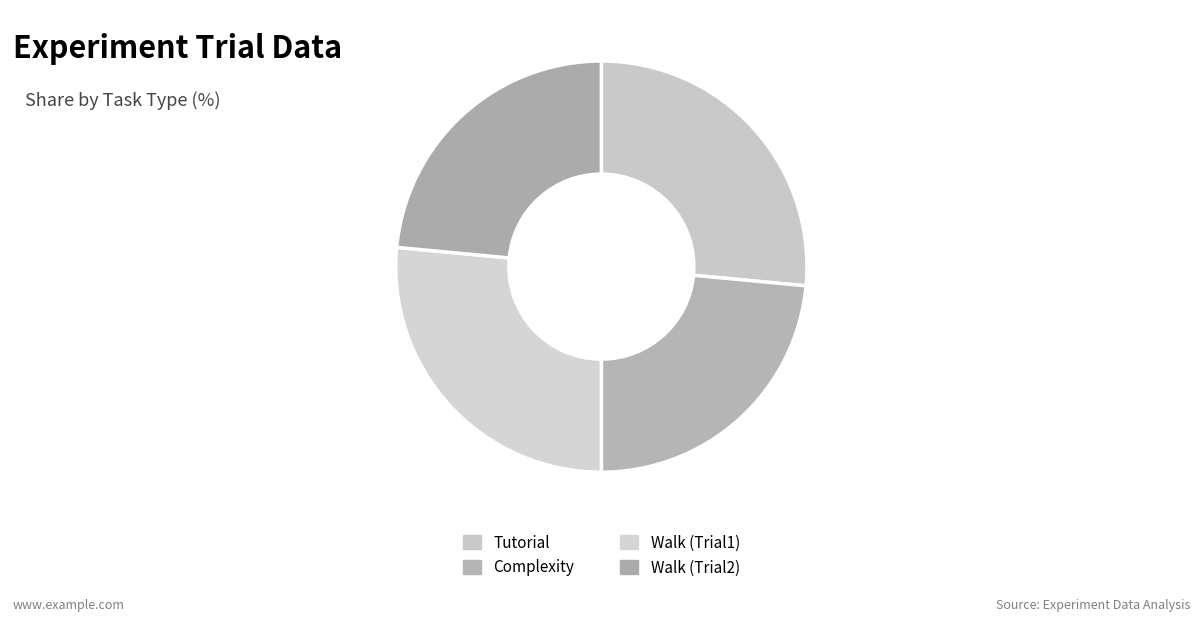

Does Tutorial account for over 50% of the chart?

No